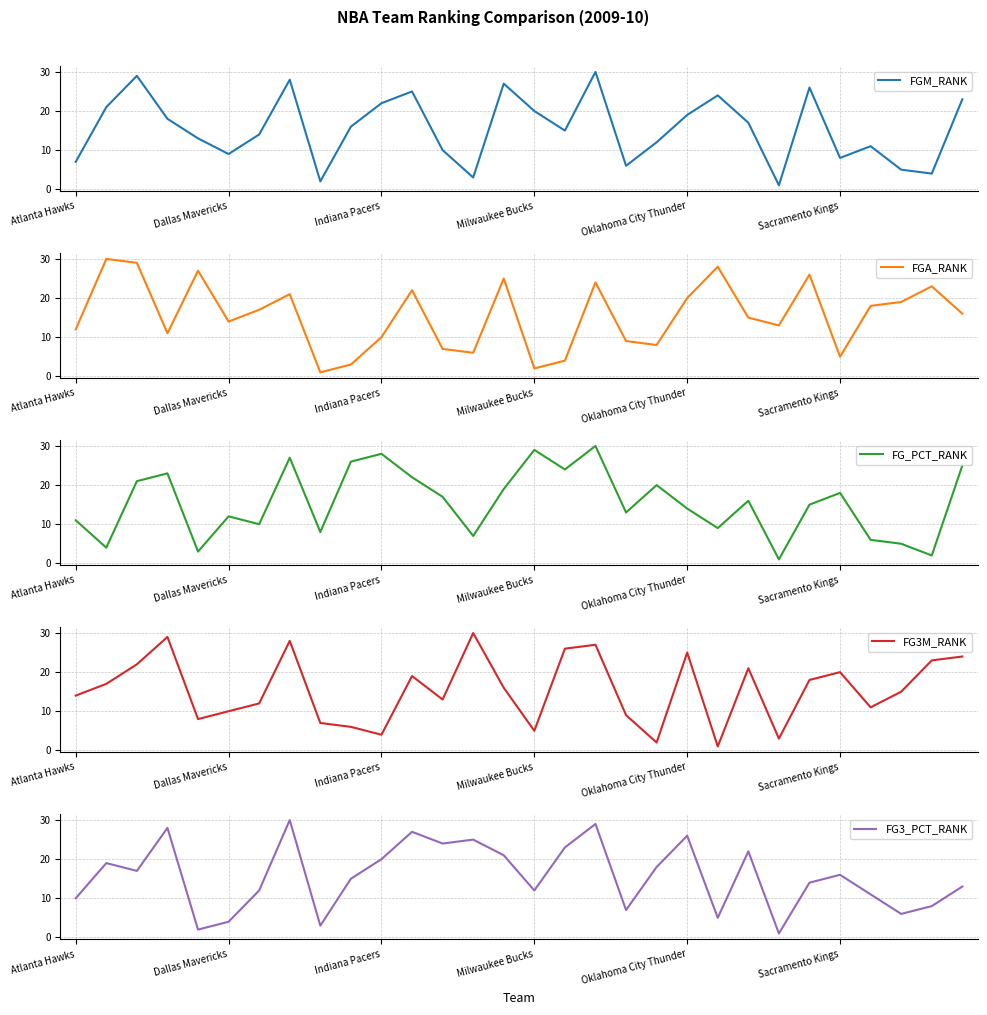

True or false: FGA_RANK has a value of 13 at 18.

False